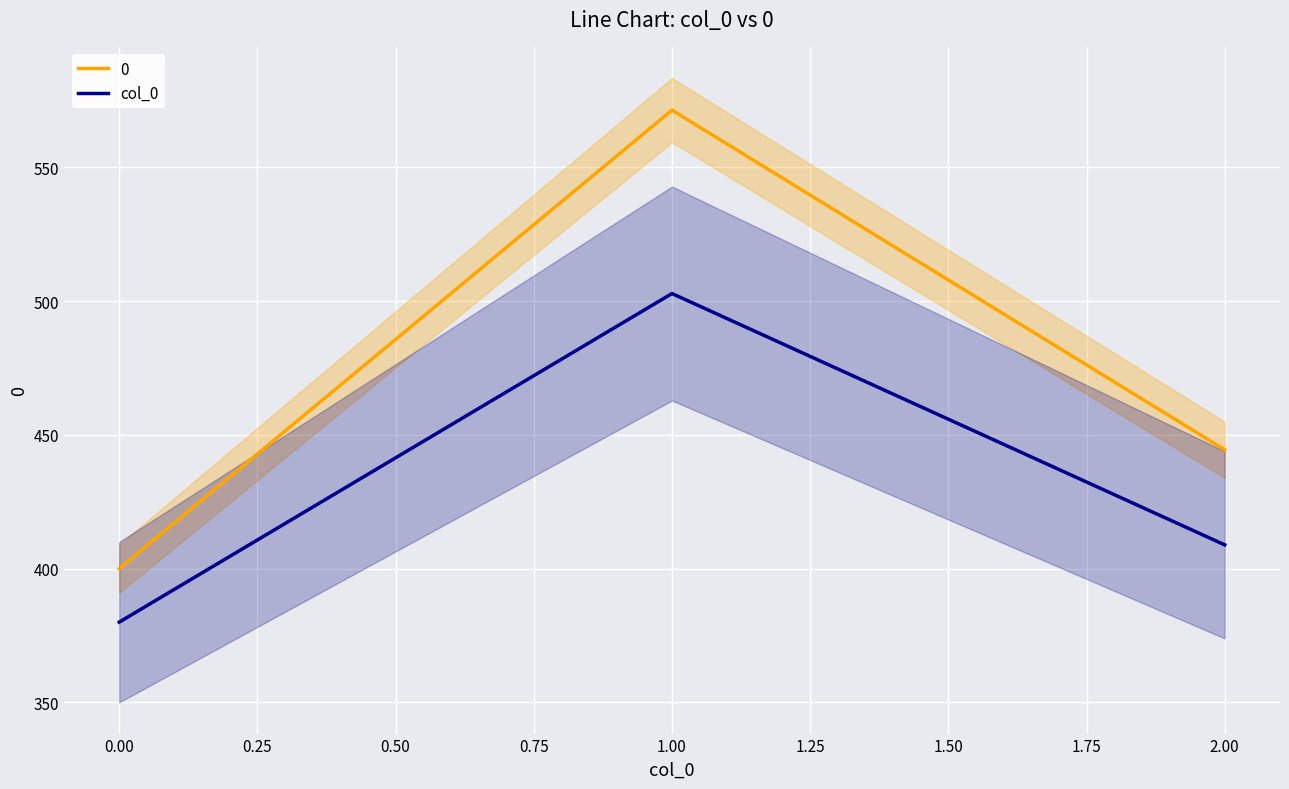

The value of col_0 at 2.00 is 408.9. True or false?

True